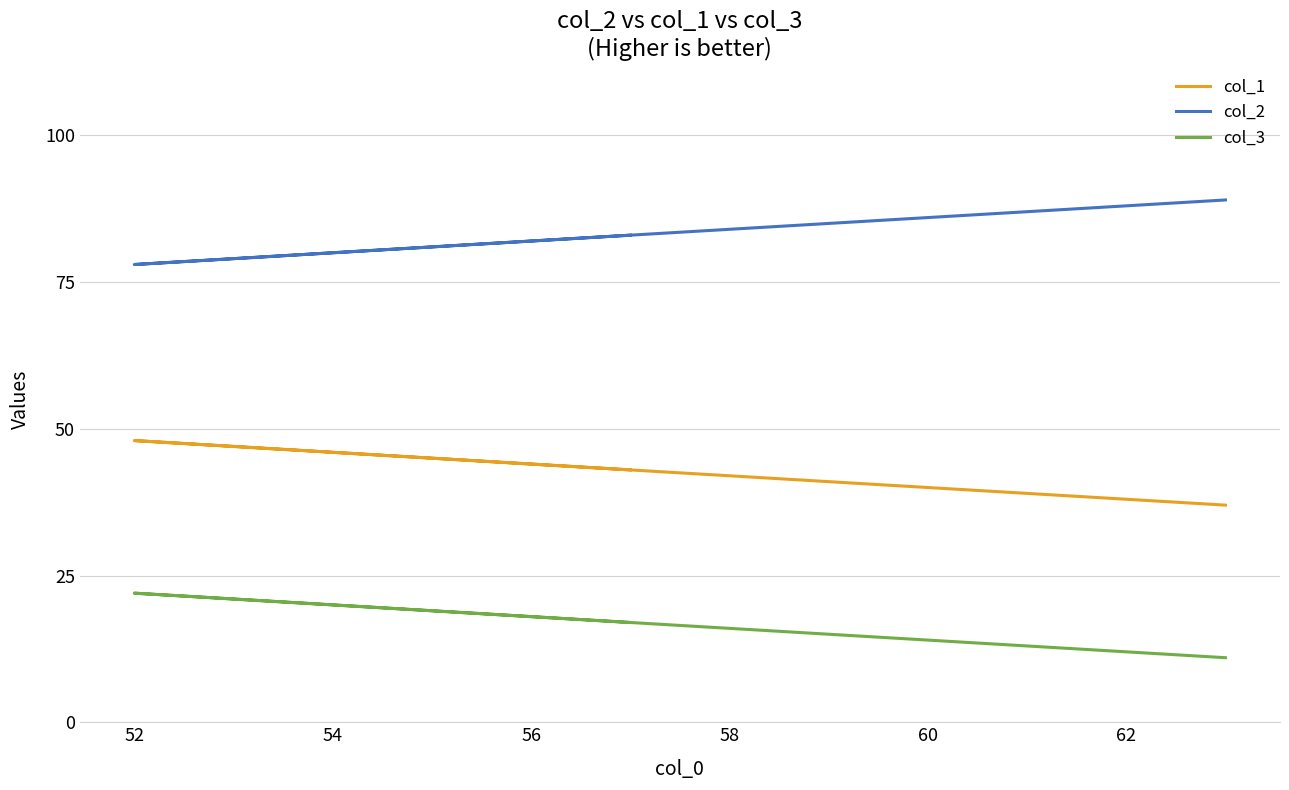

At which category is the sum across all series the highest?

52